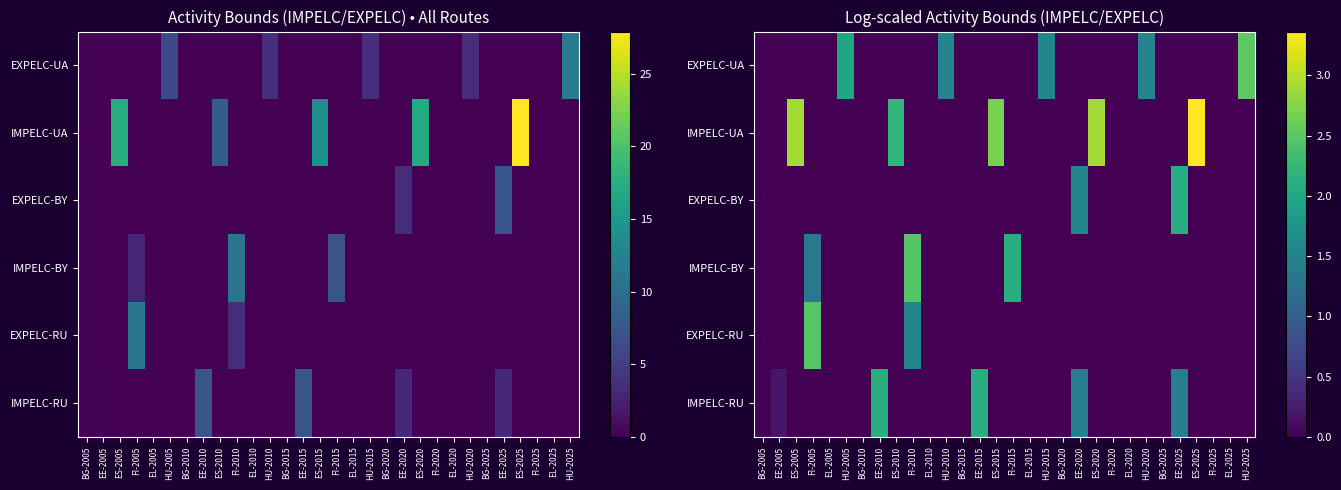

Between EE-2015 and BG-2015, which is larger?

EE-2015